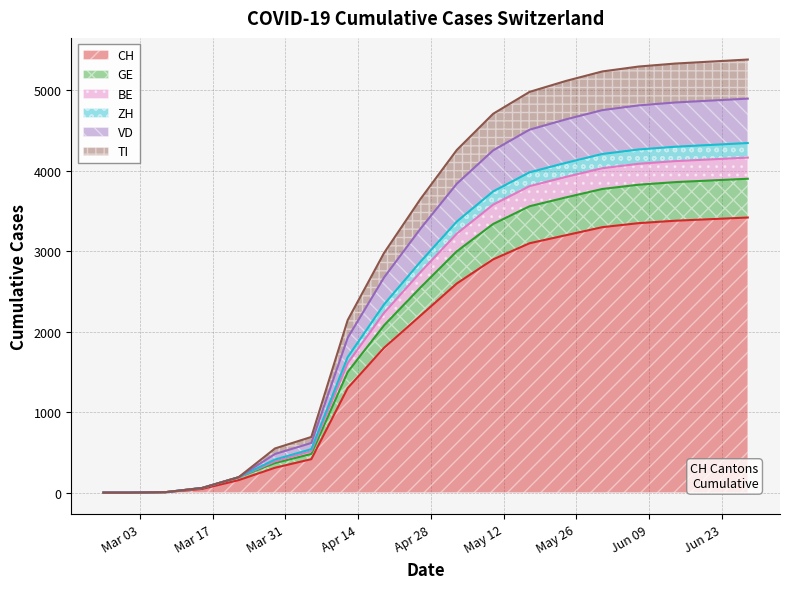

What is the difference between the second highest and minimum values in the BE series?

4874